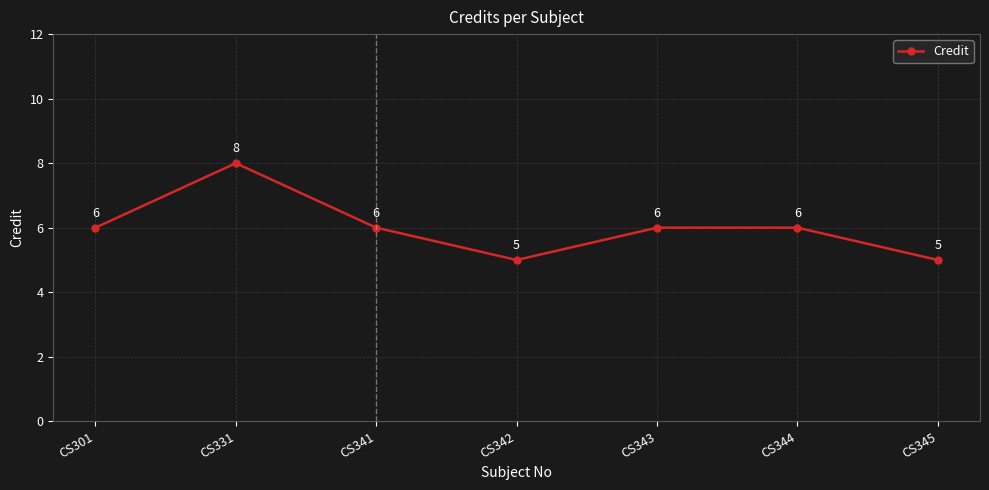

Between CS301 and CS342, which is larger?

CS301